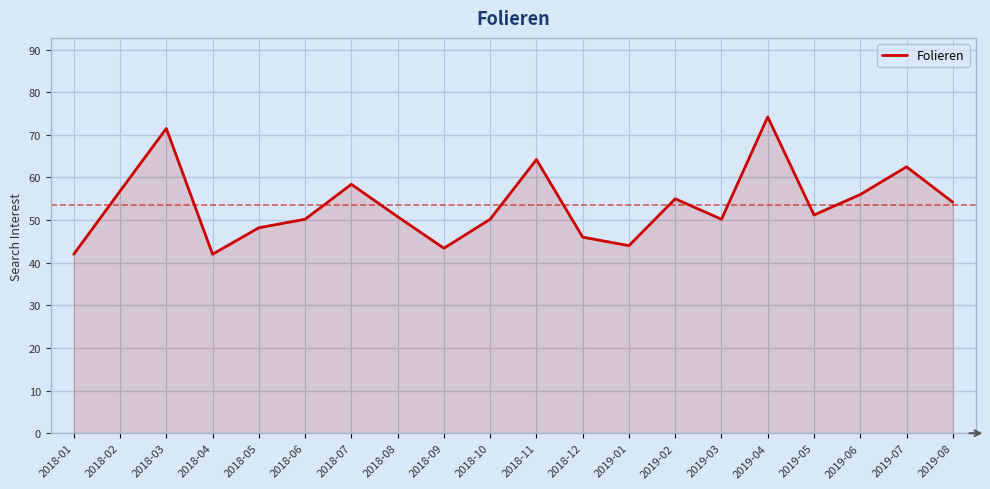

What is the maximum value shown in the chart?

74.2